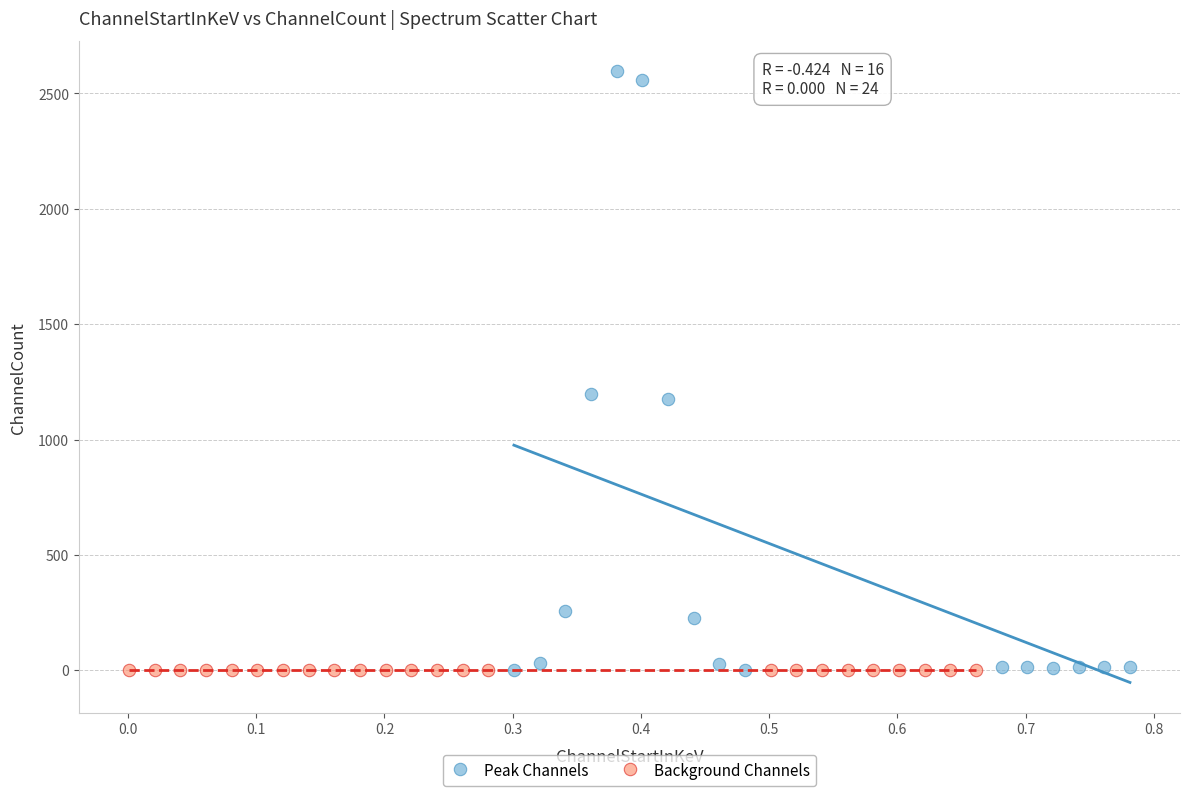

What are all the series names shown in the legend?

Peak Channels, Background Channels